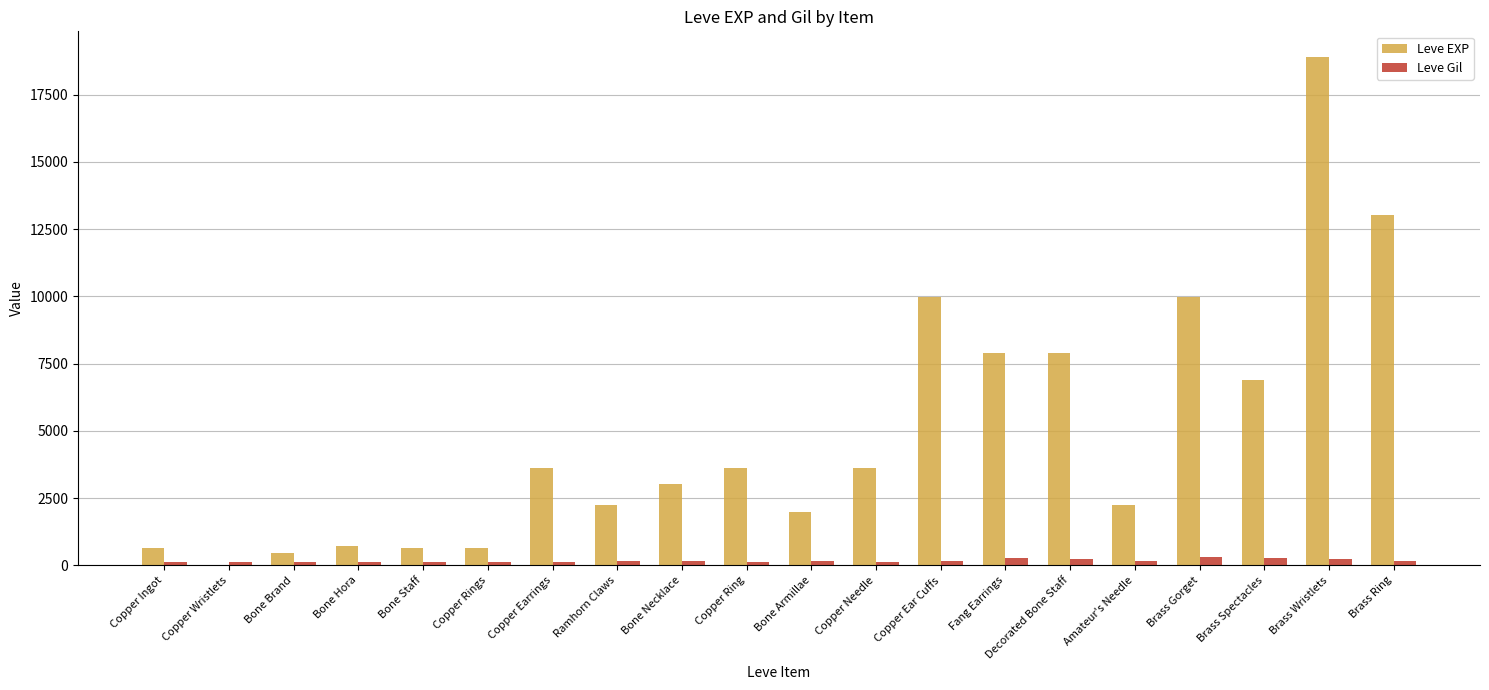

What is the maximum value for Leve Gil?

293